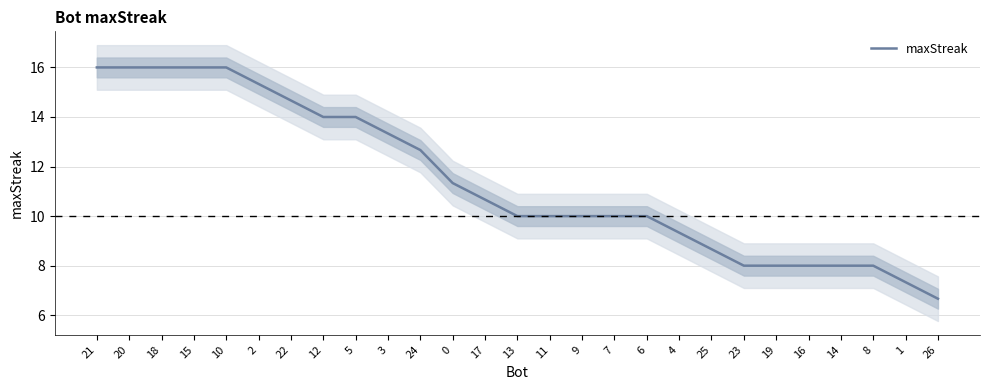

Reading left to right, what are all the values shown in this chart?

16.0	16.0	16.0	16.0	16.0	15.3	14.7	14.0	14.0	13.3	12.7	11.3	10.7	10.0	10.0	10.0	10.0	10.0	9.3	8.7	8.0	8.0	8.0	8.0	8.0	7.3	6.7